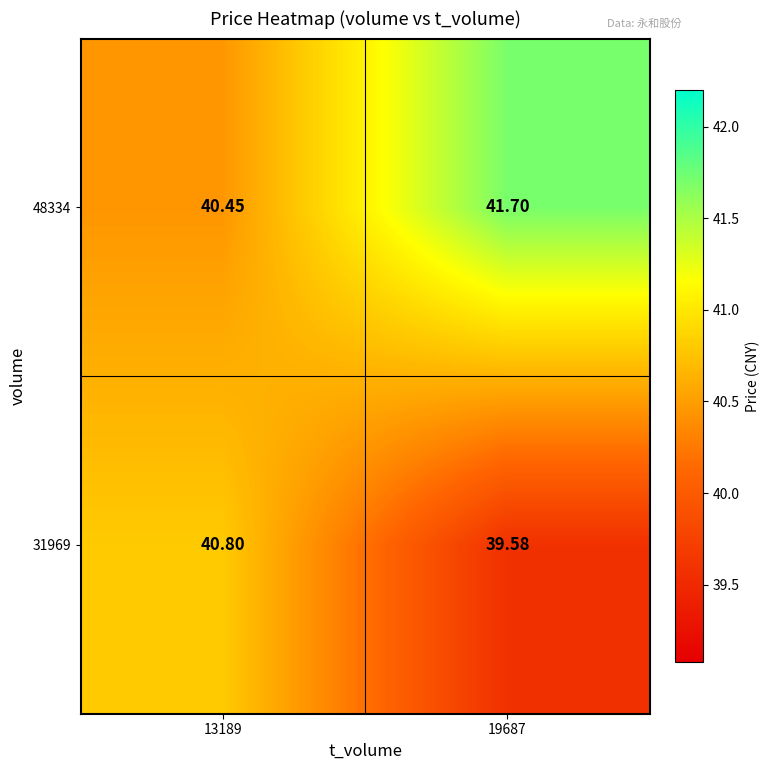

Is the value of 31969 at 13189 greater than the value of 48334 at 19687?

No